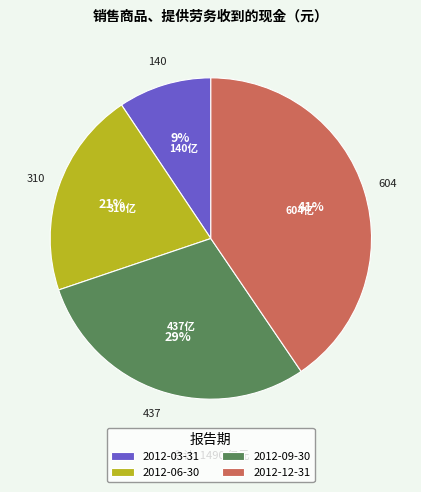

To the nearest percent, what percentage of the pie is 2012-12-31?

41%